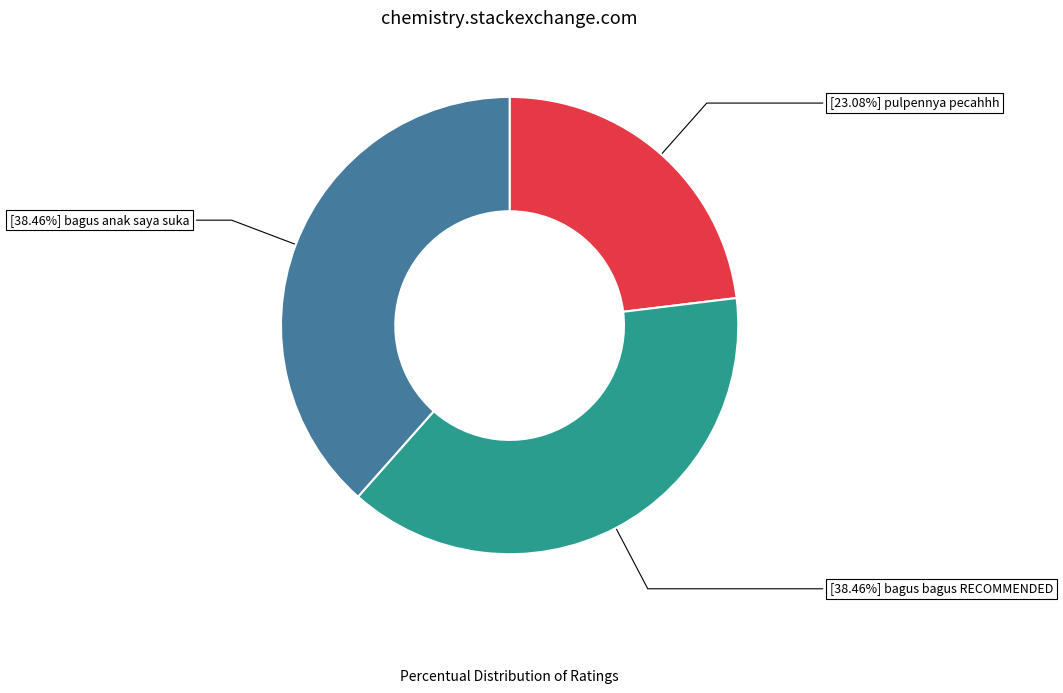

Does any single category account for the majority?

No